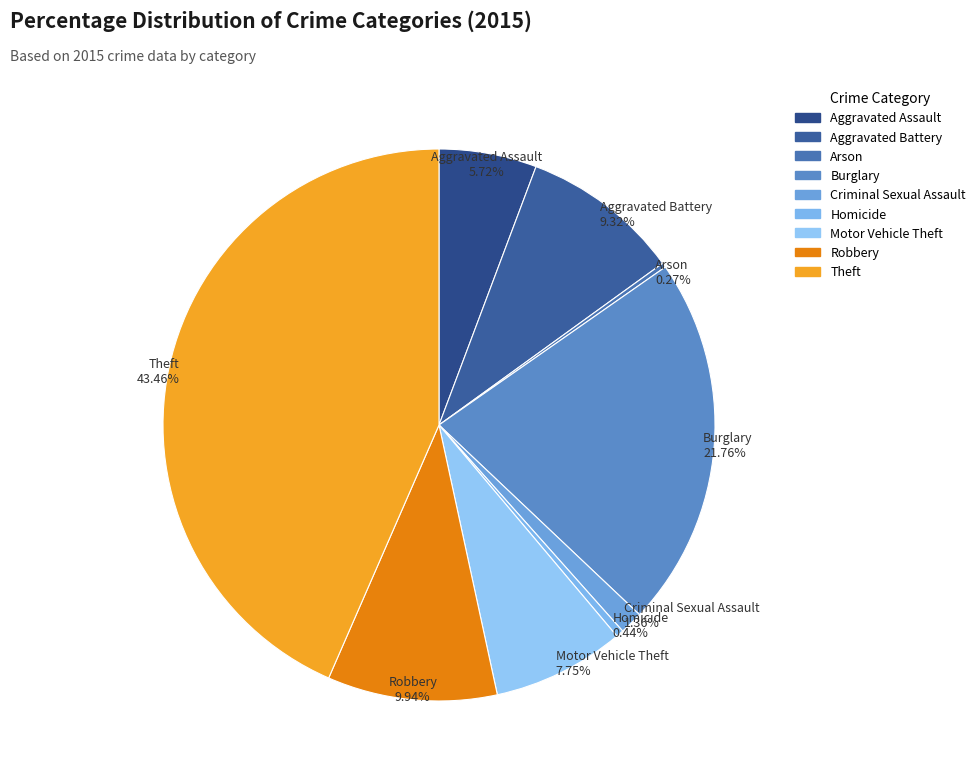

What is the total percentage of Motor Vehicle Theft and Aggravated Battery?

17.1%